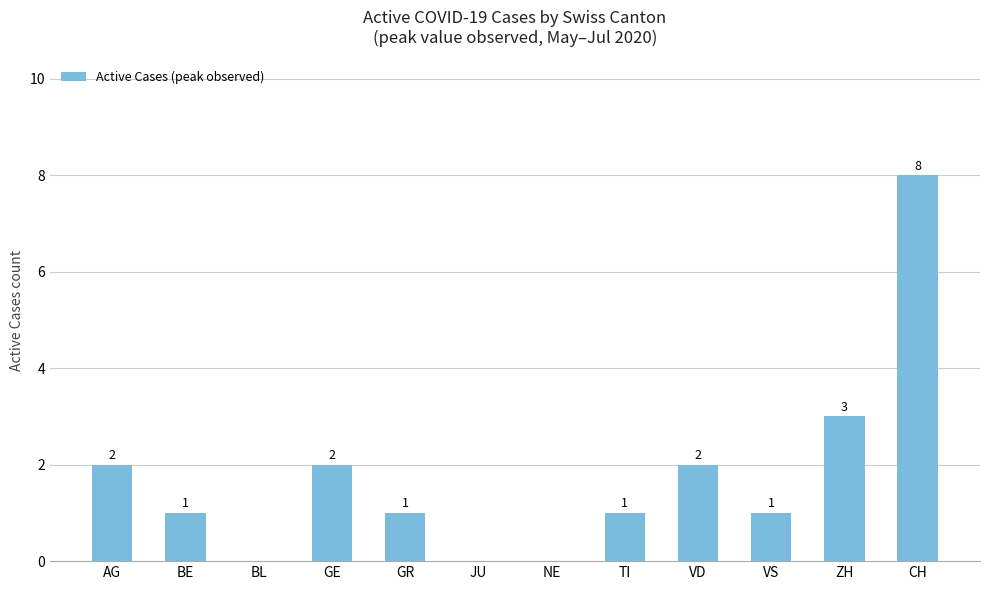

Are the bars horizontal?

No